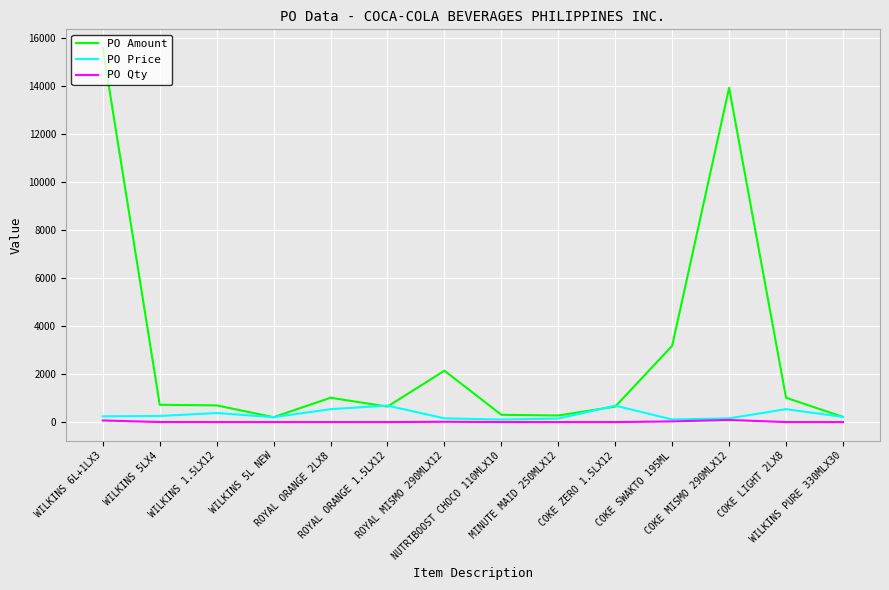

At which category is the sum across all series the highest?

WILKINS 6L+1LX3